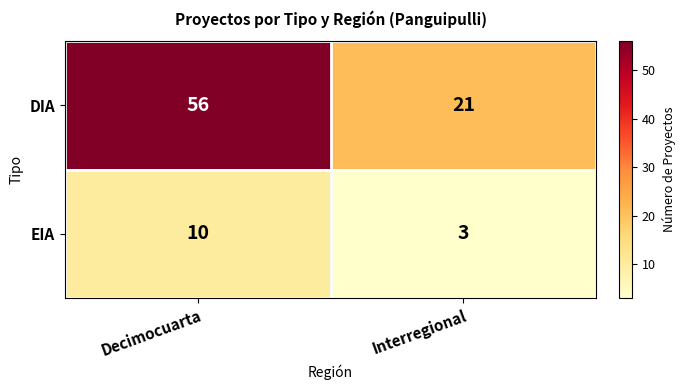

Between Decimocuarta and Interregional, which series saw the biggest shift?

DIA